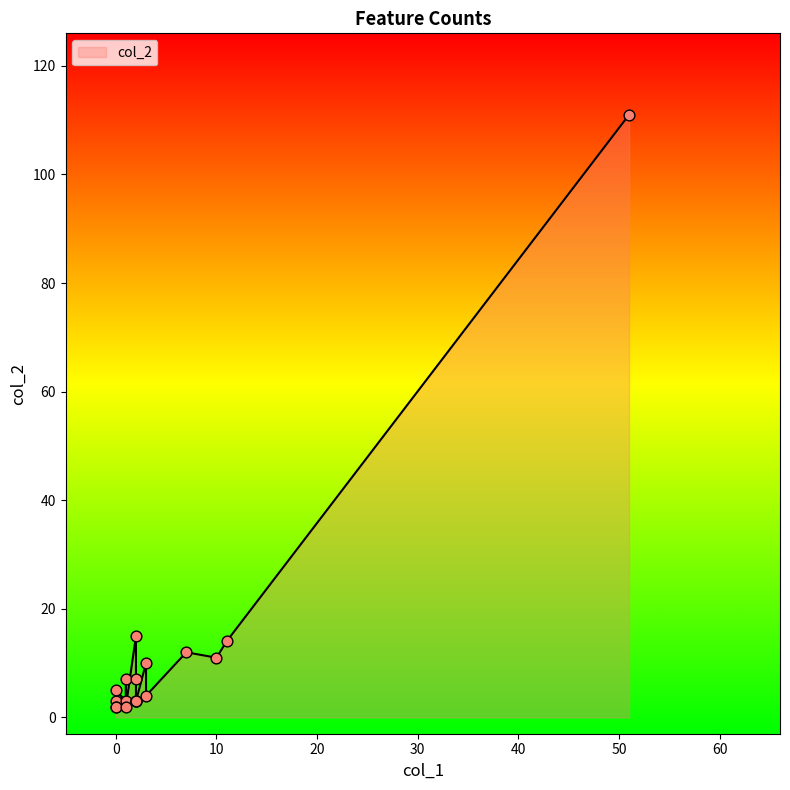

Which series reaches the maximum Y coordinate?

col_2